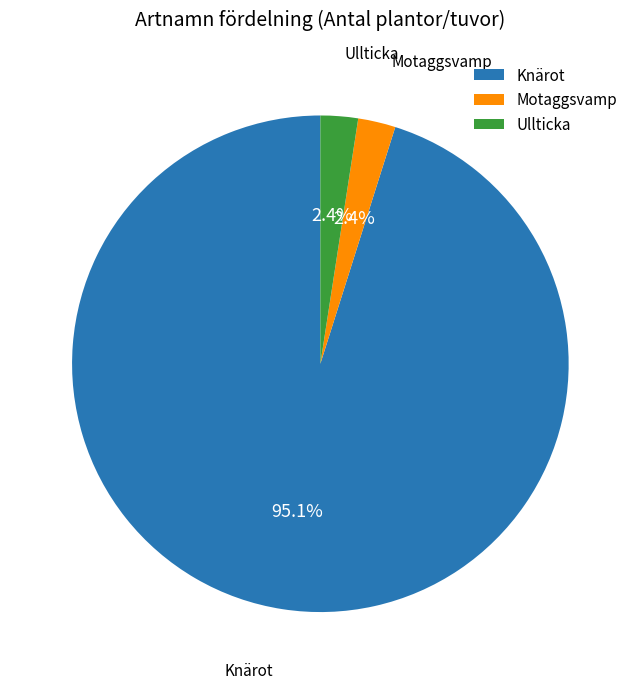

Is the sum of Knärot and Ullticka greater than half?

Yes